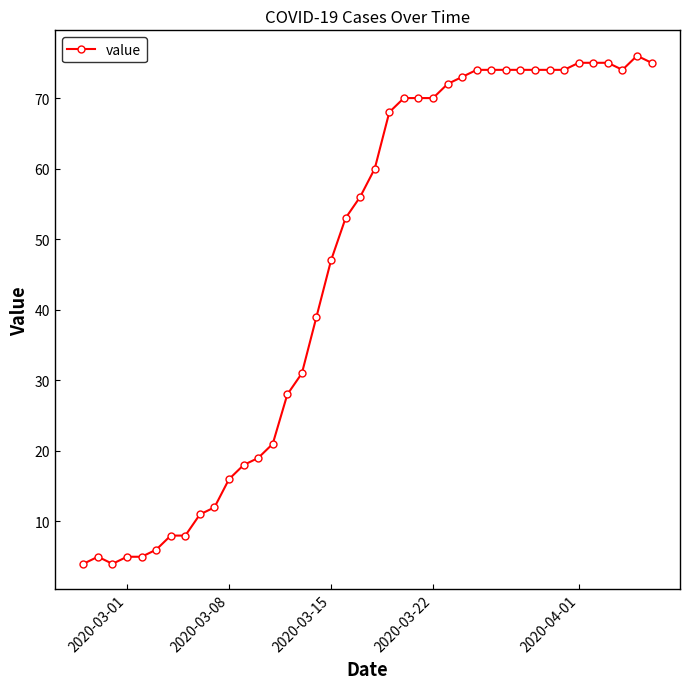

How many data points does each series have?

40